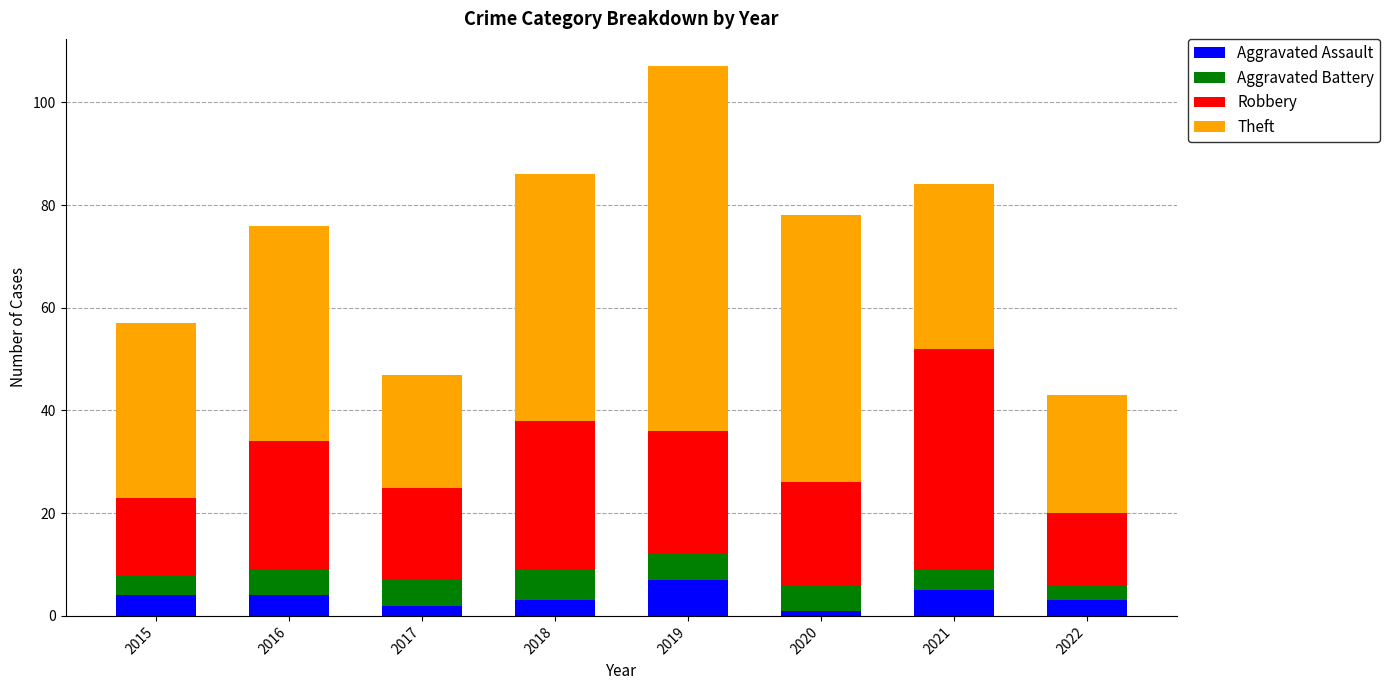

At which category is the sum across all series the highest?

2019